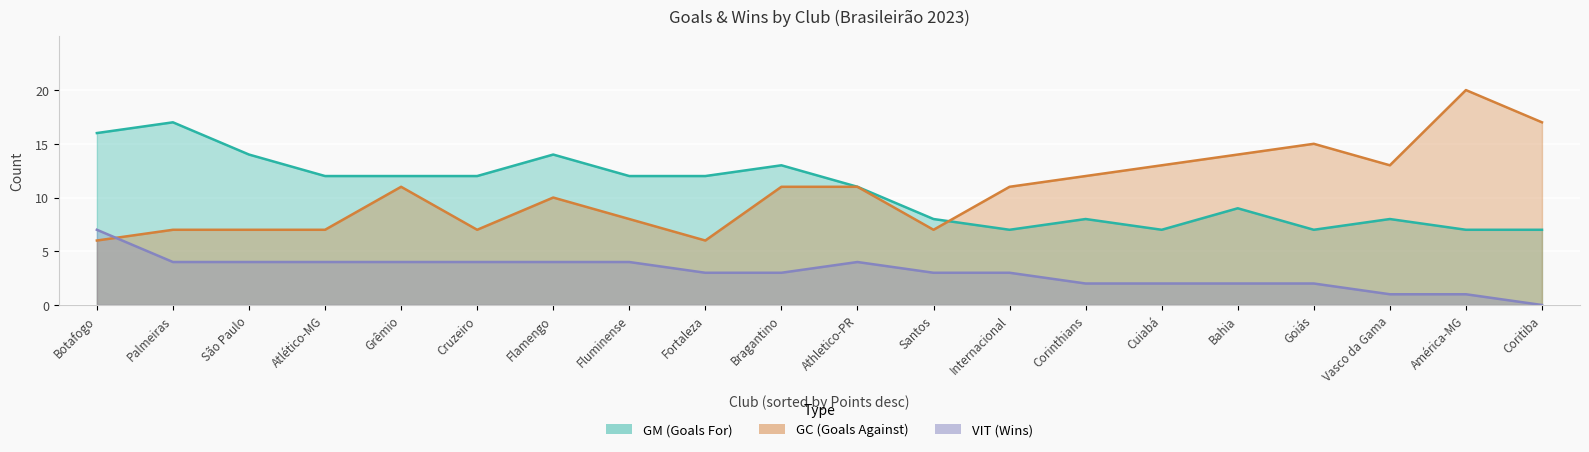

Reading right to left, extract all data points from this chart.

GM: 7	7	8	7	9	7	8	7	8	11	13	12	12	14	12	12	12	14	17	16
GC: 17	20	13	15	14	13	12	11	7	11	11	6	8	10	7	11	7	7	7	6
VIT: 0	1	1	2	2	2	2	3	3	4	3	3	4	4	4	4	4	4	4	7